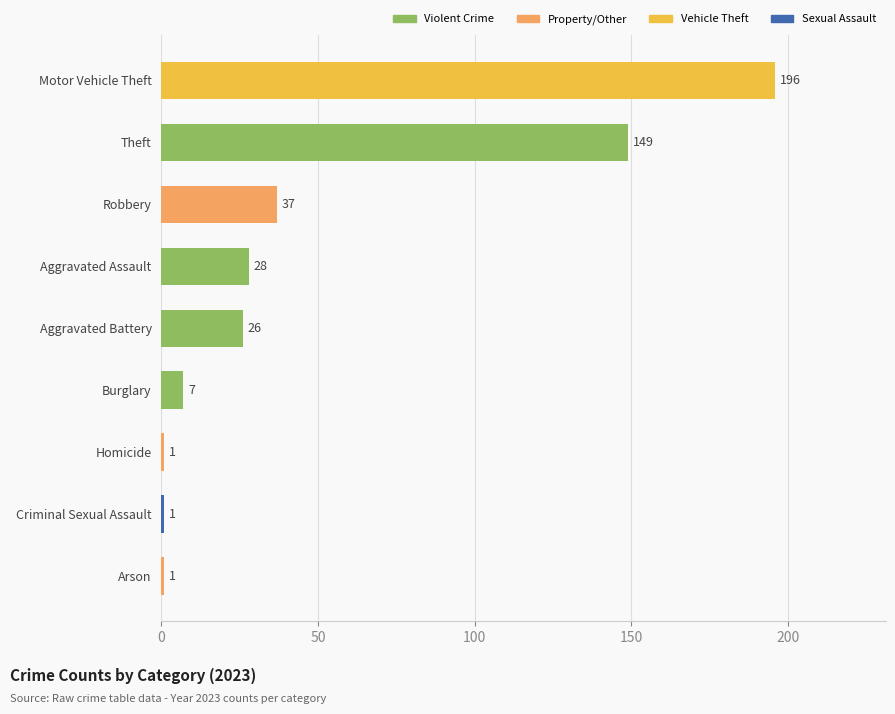

What is the average value?

50